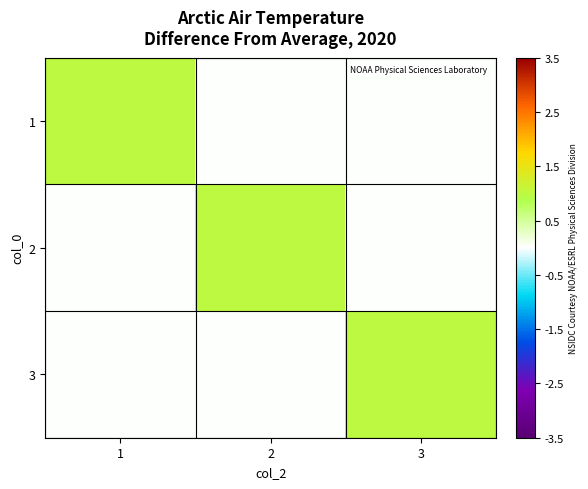

At which category is the sum across all series the highest?

1